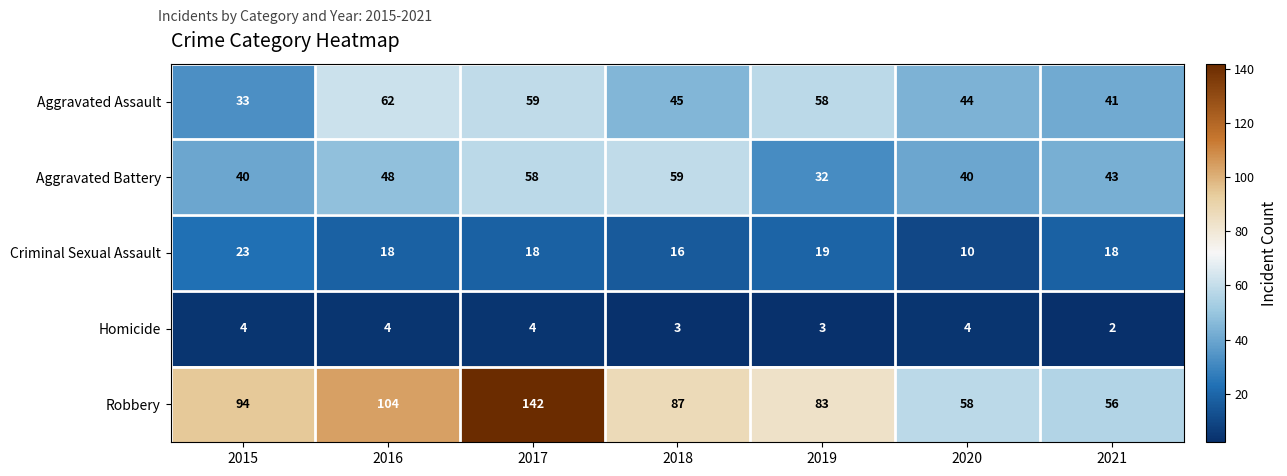

Rank the series by their maximum value, from highest to lowest.

Robbery, Aggravated Assault, Aggravated Battery, Criminal Sexual Assault, Homicide